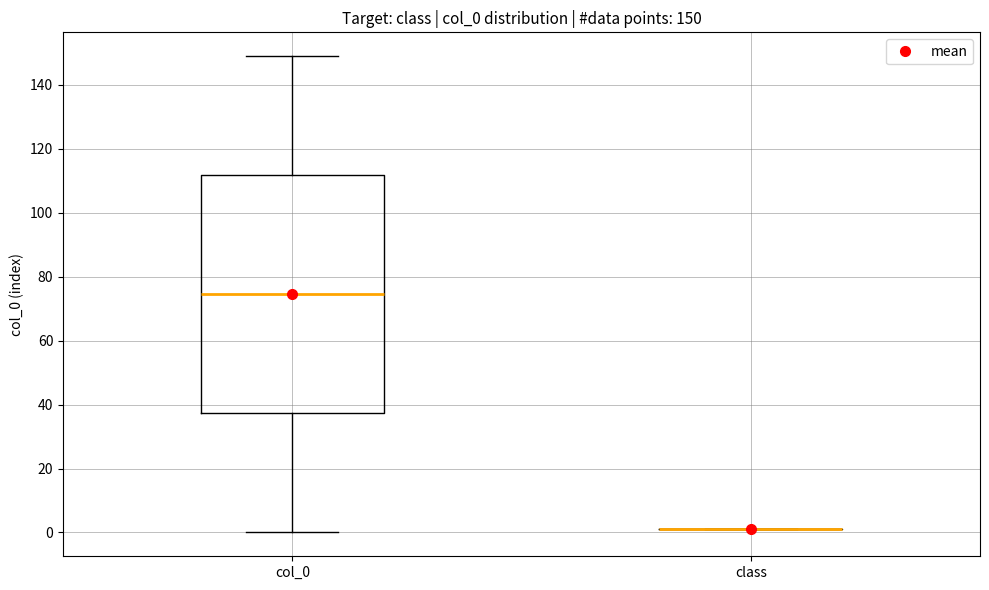

Which box is the tallest, from its lower edge to its upper edge?

col_0